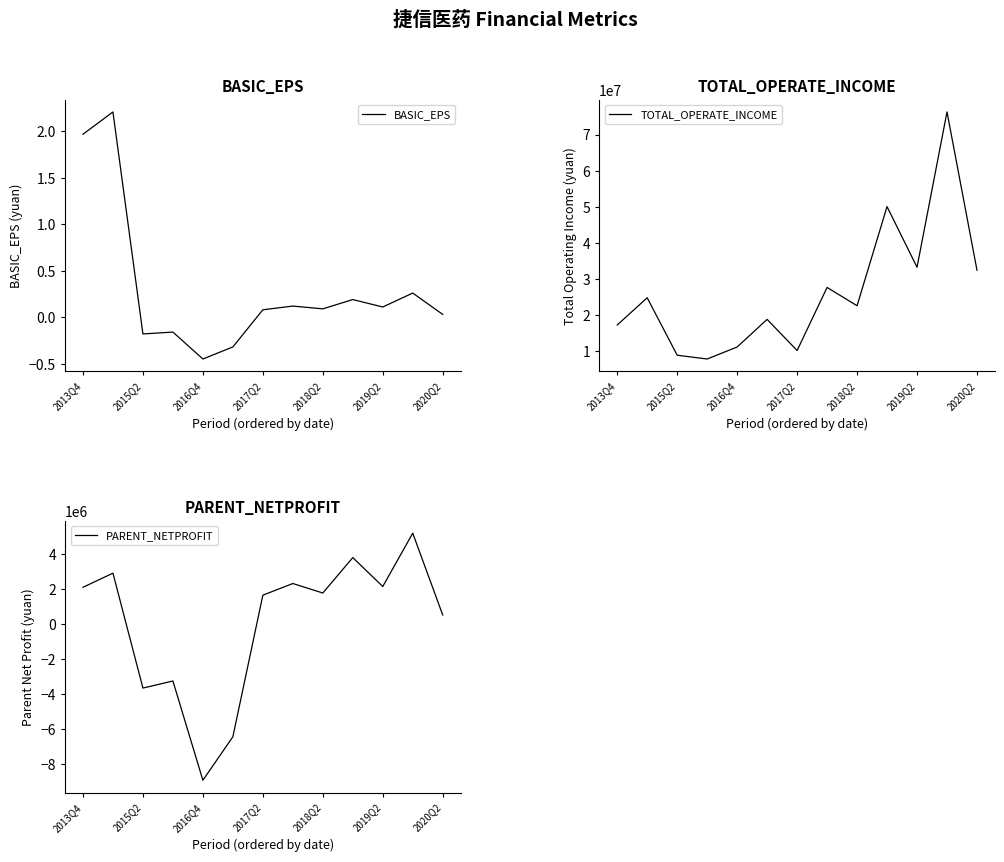

Reading left to right, list all the values displayed in this chart.

BASIC_EPS: 2.0	2.2	-0.2	-0.2	-0.5	-0.3	0.1	0.1	0.1	0.2	0.1	0.3	0.0
TOTAL_OPERATE_INCOME: 17296461.5	24827146.8	8929108.6	7879109.9	11207122.0	18853563.3	10224387.8	27691028.6	22627330.1	50066025.7	33268413.7	76266261.8	32468505.4
PARENT_NETPROFIT: 2098498.4	2903508.7	-3650176.1	-3246887.8	-8908163.8	-6428647.0	1648258.5	2313473.5	1771632.8	3792416.4	2143159.9	5184556.9	518014.7